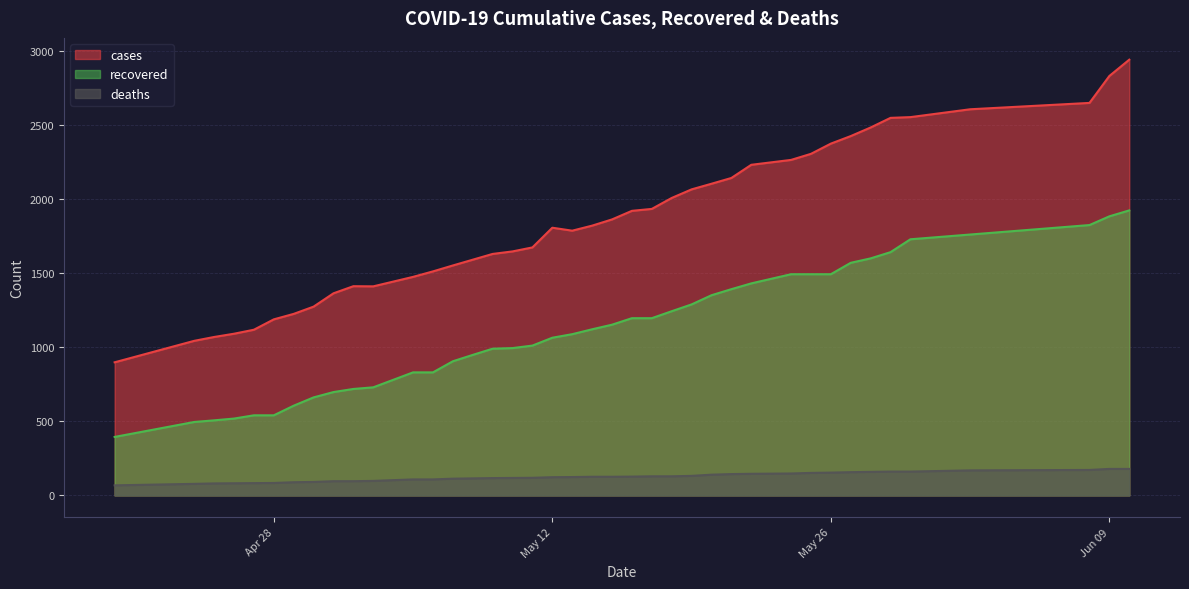

Does the chart display data point markers on the line(s)?

No